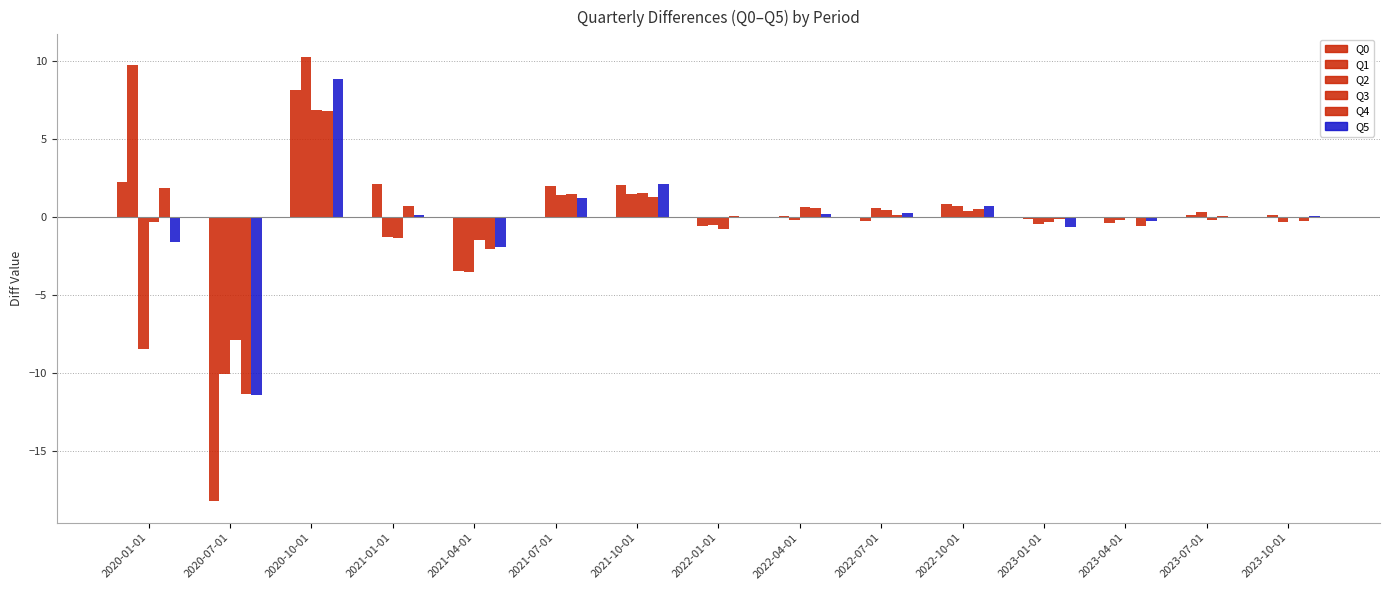

Are the bars grouped side by side (vs. stacked)?

Yes